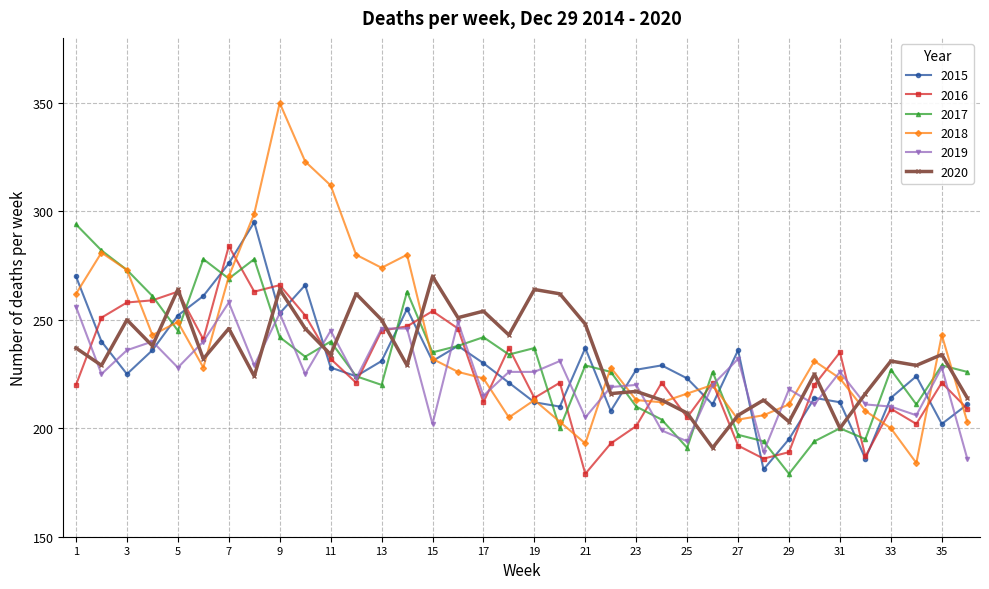

Does the chart have visible grid lines?

Yes